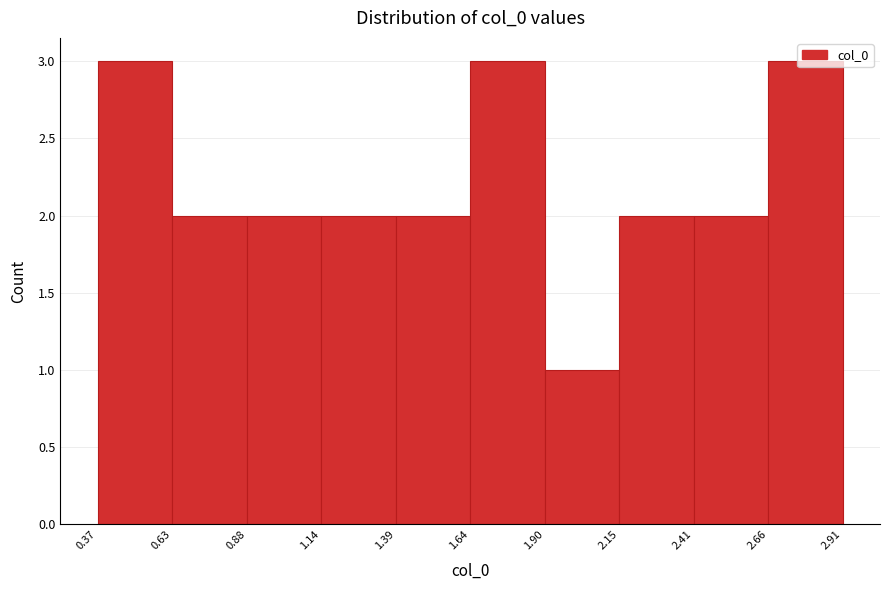

Reading left to right, list every bar in this chart as the range it spans on the x-axis followed by its height. The values are not printed on the chart, so give them approximately, as read against the axis.

0.37 to 0.63: 3
0.63 to 0.88: 2
0.88 to 1.14: 2
1.14 to 1.39: 2
1.39 to 1.64: 2
1.64 to 1.90: 3
1.90 to 2.15: 1
2.15 to 2.41: 2
2.41 to 2.66: 2
2.66 to 2.91: 3